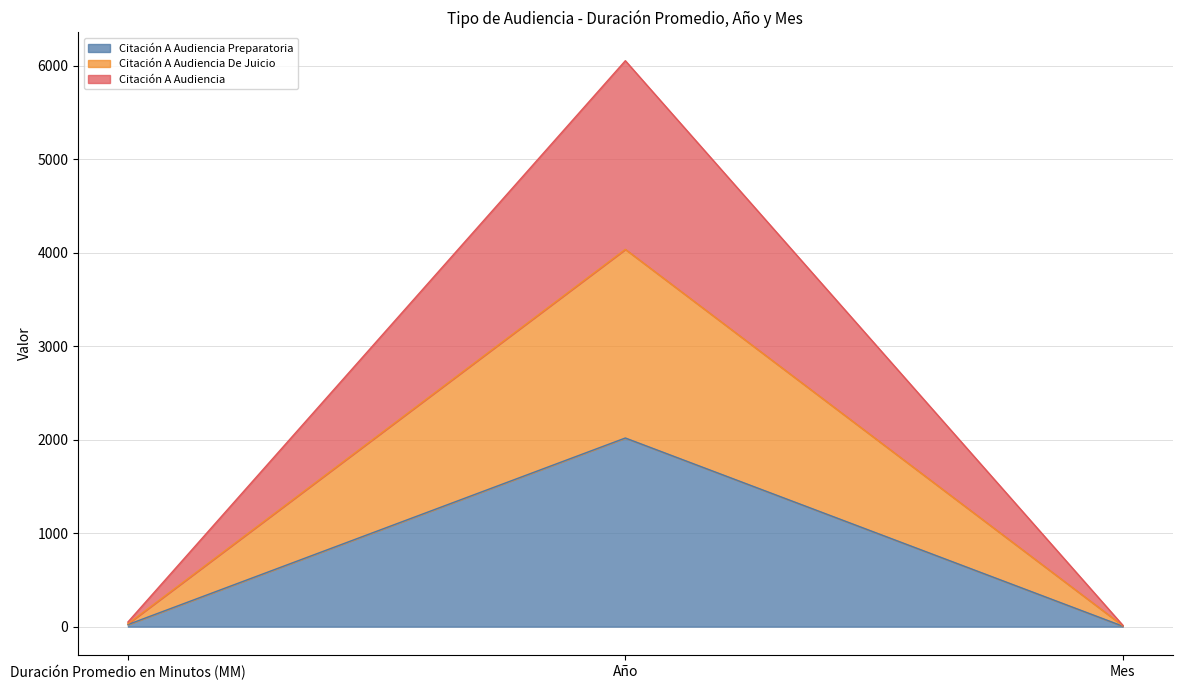

How many lines are shown in the chart?

3